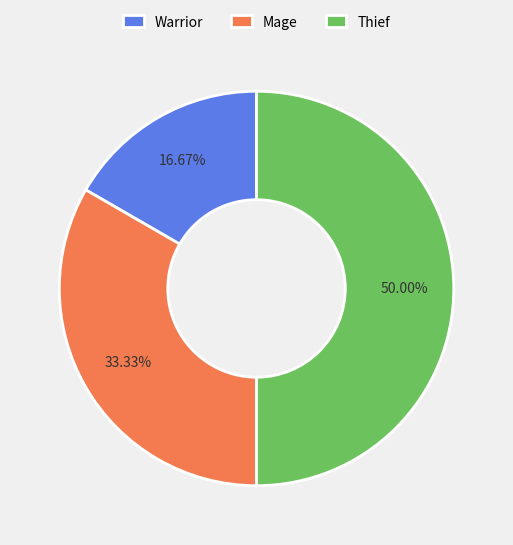

The Thief slice represents 50% of the pie. True or false?

True